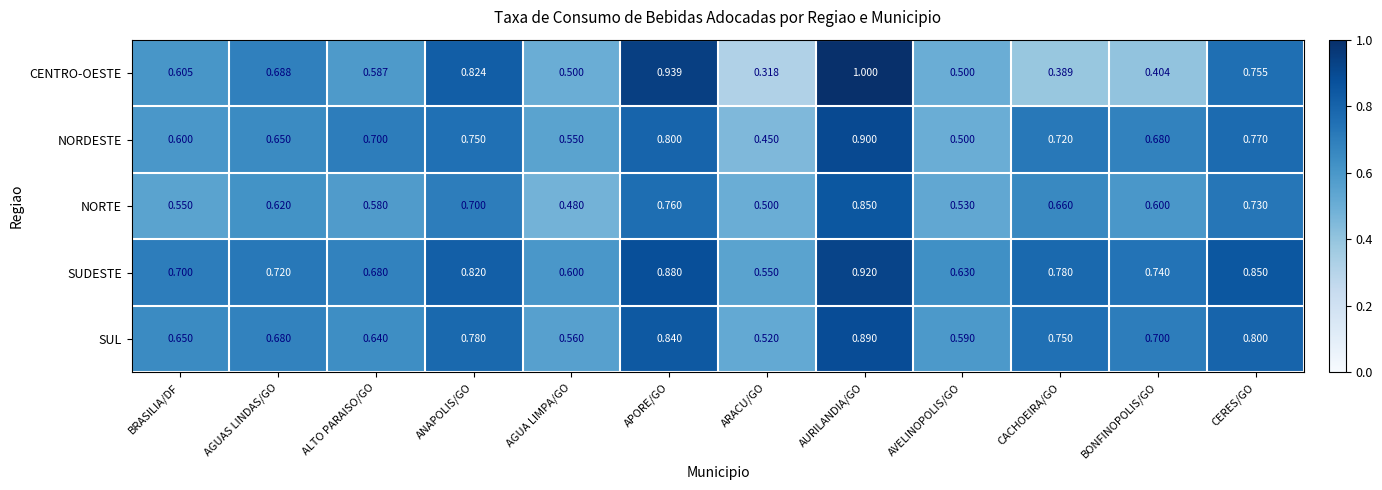

Which category has the lowest value across all series?

ARACU/GO